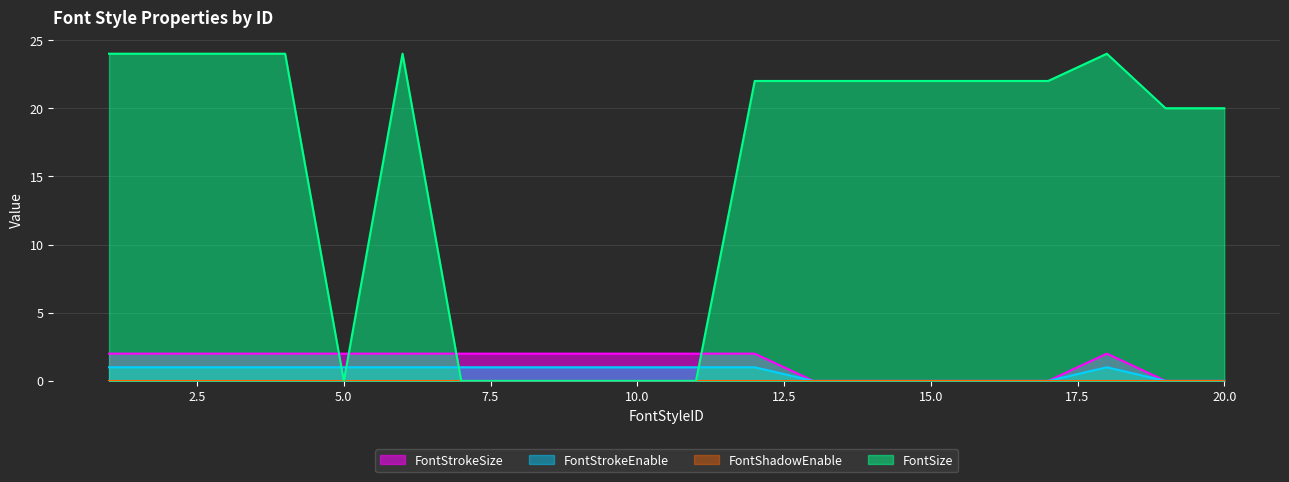

What is the spread (max minus min) of values at 13?

22